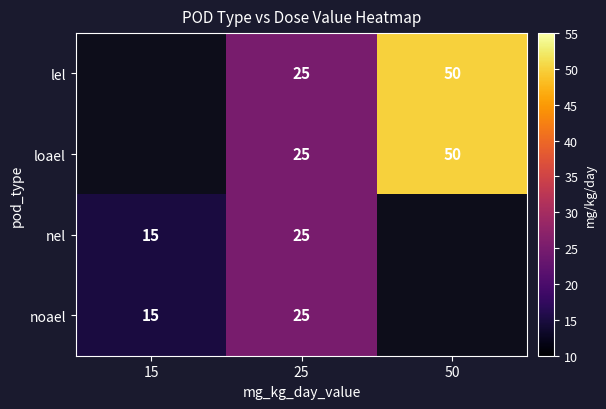

The lel series shows 38.7 at 25. True or false?

False